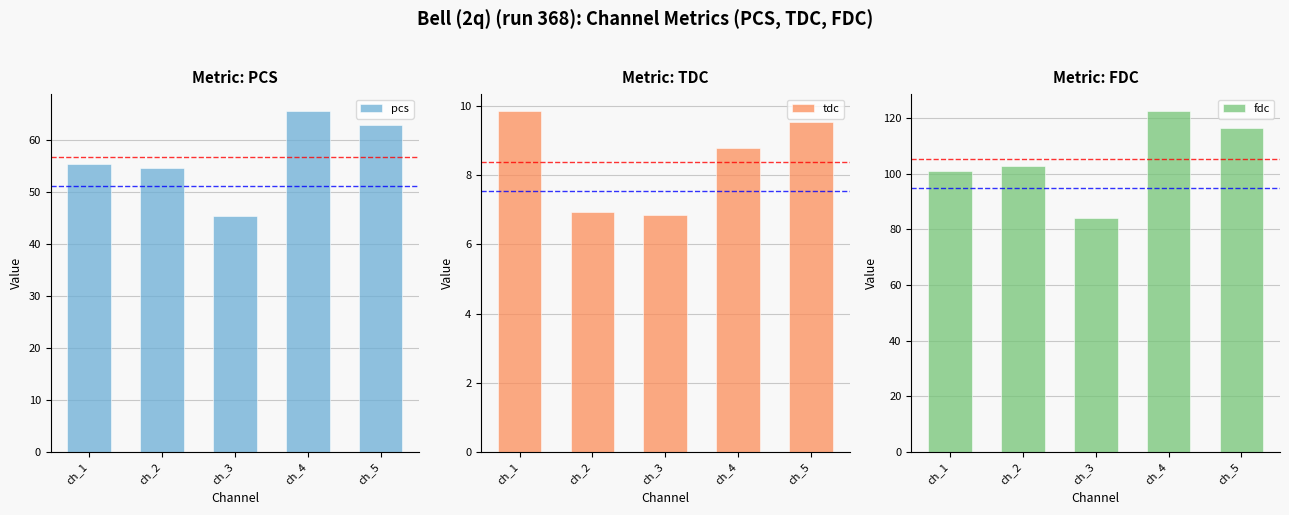

How many series are shown in this chart?

3